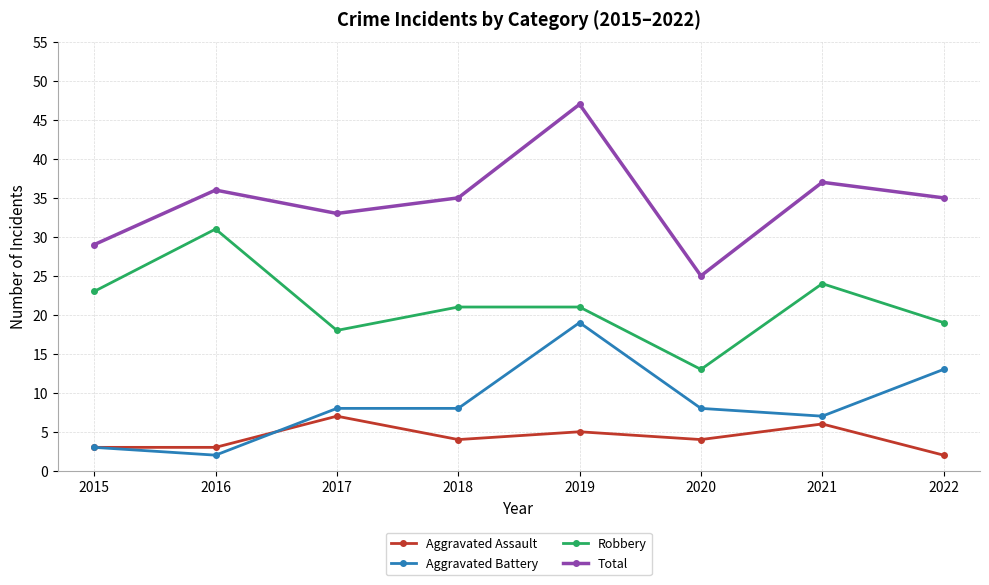

Which series ends up on top after the final intersection of Aggravated Battery and Aggravated Assault?

Aggravated Battery